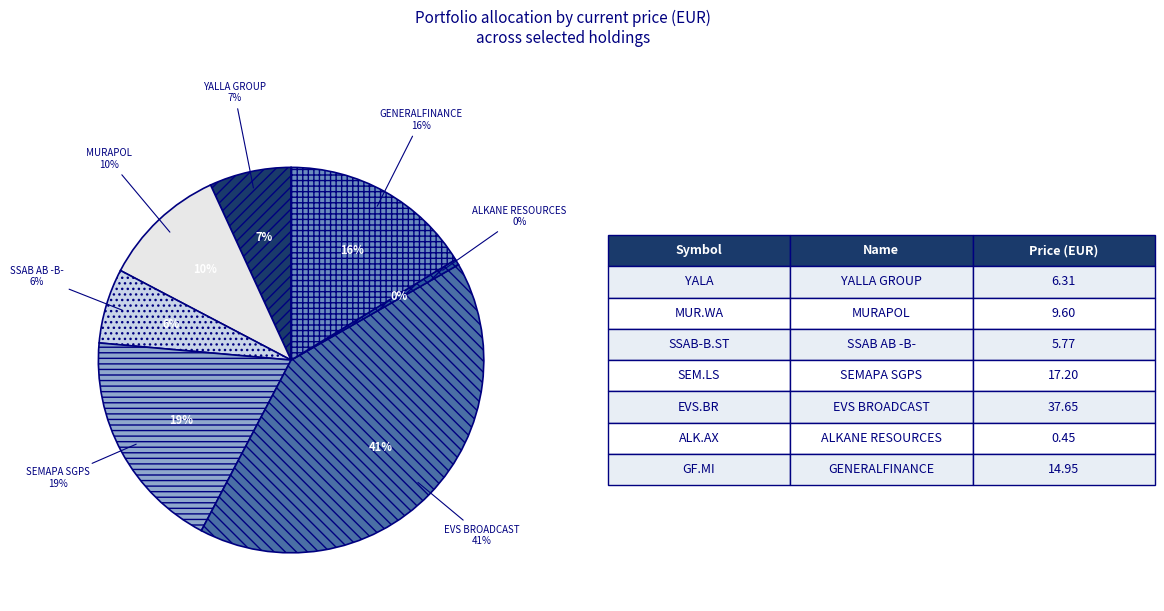

Rank the categories by value from highest to lowest.

EVS BROADCAST, SEMAPA SGPS, GENERALFINANCE, MURAPOL, YALLA GROUP, SSAB AB -B-, ALKANE RESOURCES